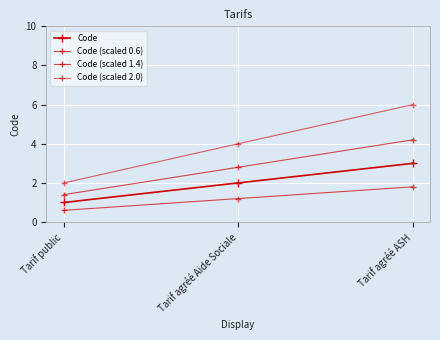

Where does the Code (scaled 1.4) series first go above 2?

Tarif agréé Aide Sociale